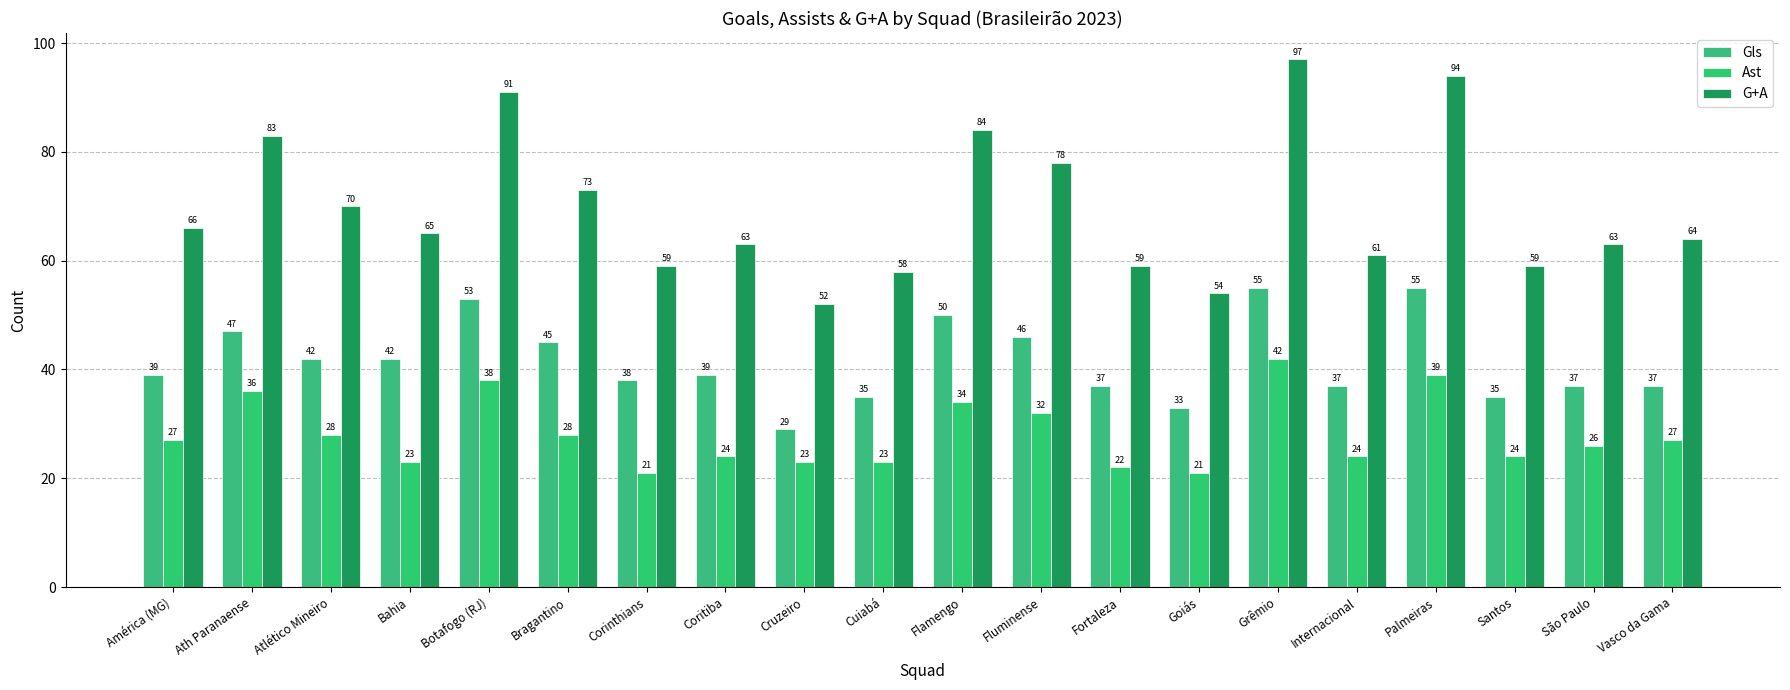

How many bars are there in each group?

3